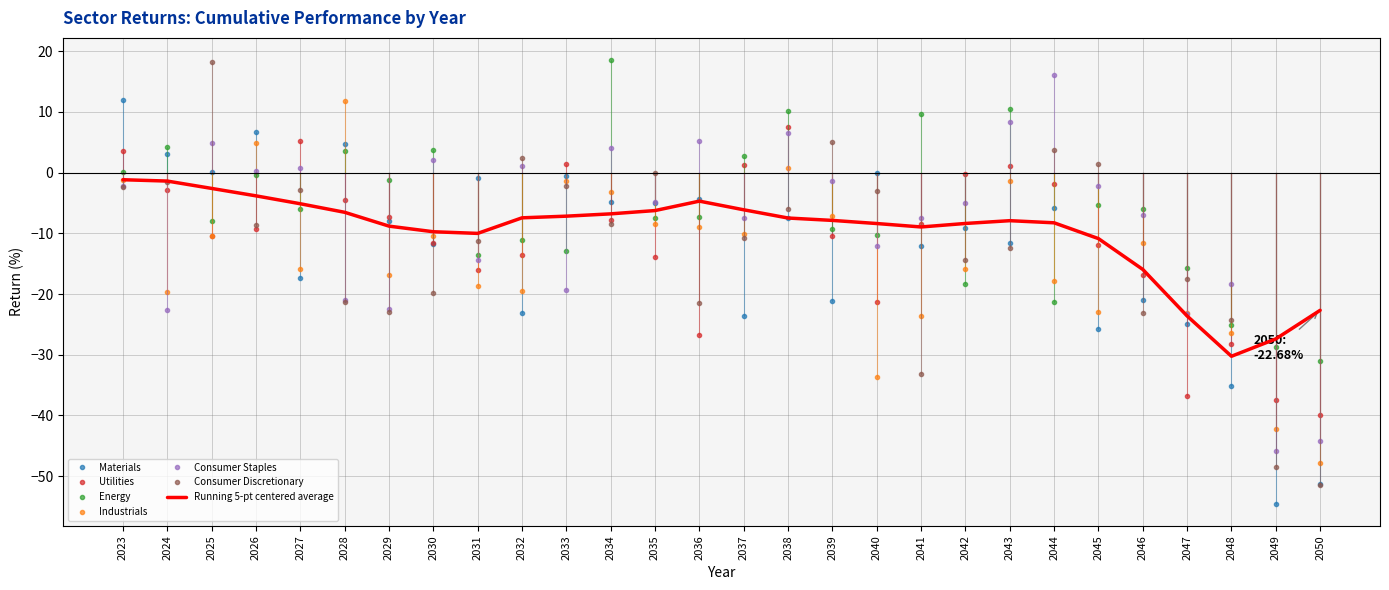

What is the difference between the maximum and second lowest values in the Consumer Discretionary series?

66.7